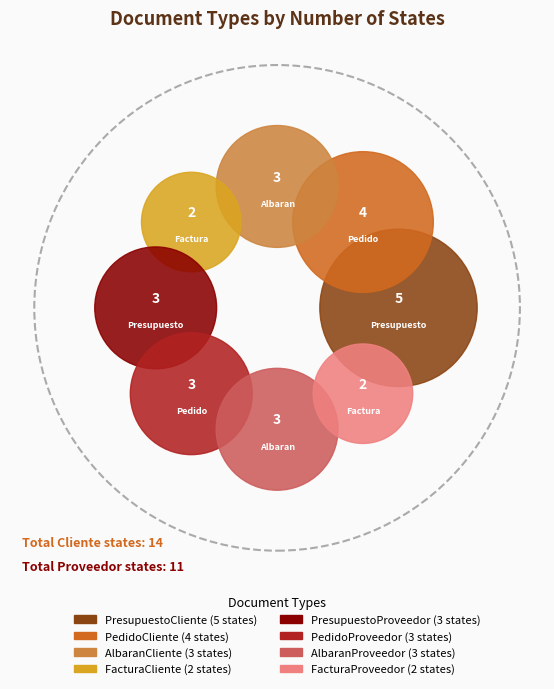

Does FacturaCliente account for over 50% of the chart?

No